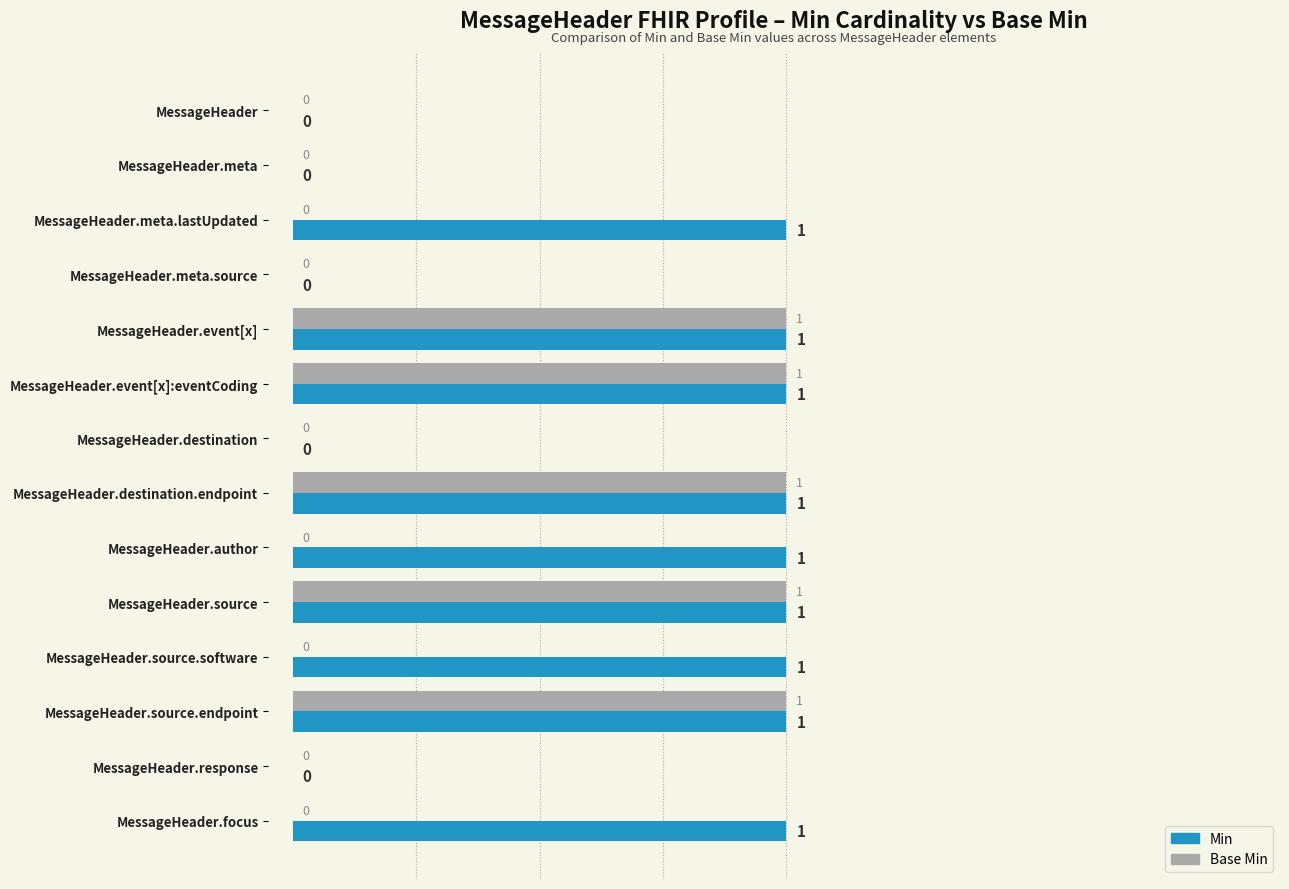

What is the sum of all Base Min values?

5